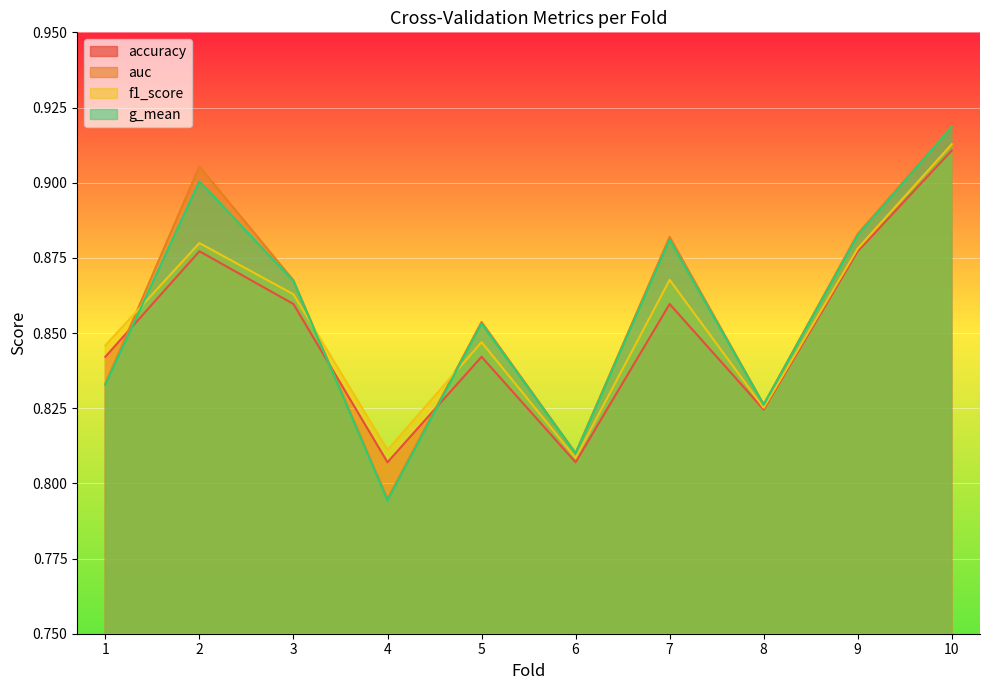

True or false: accuracy and f1_score cross at least once.

False